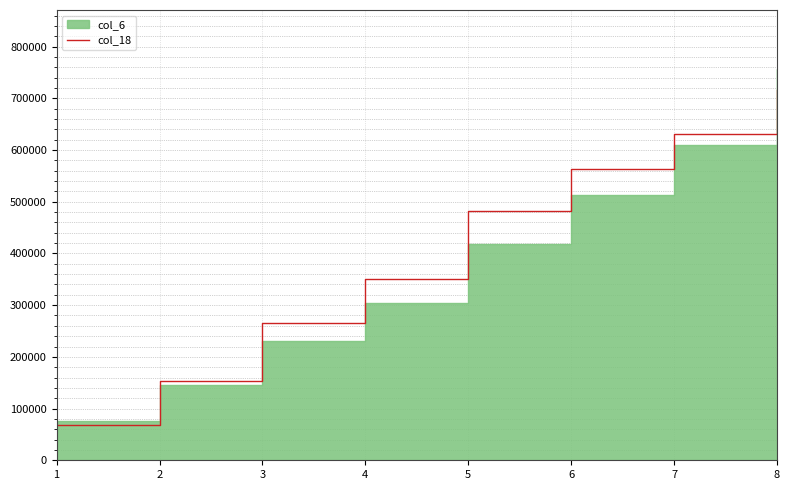

At which label does the data first exceed 481800?

6